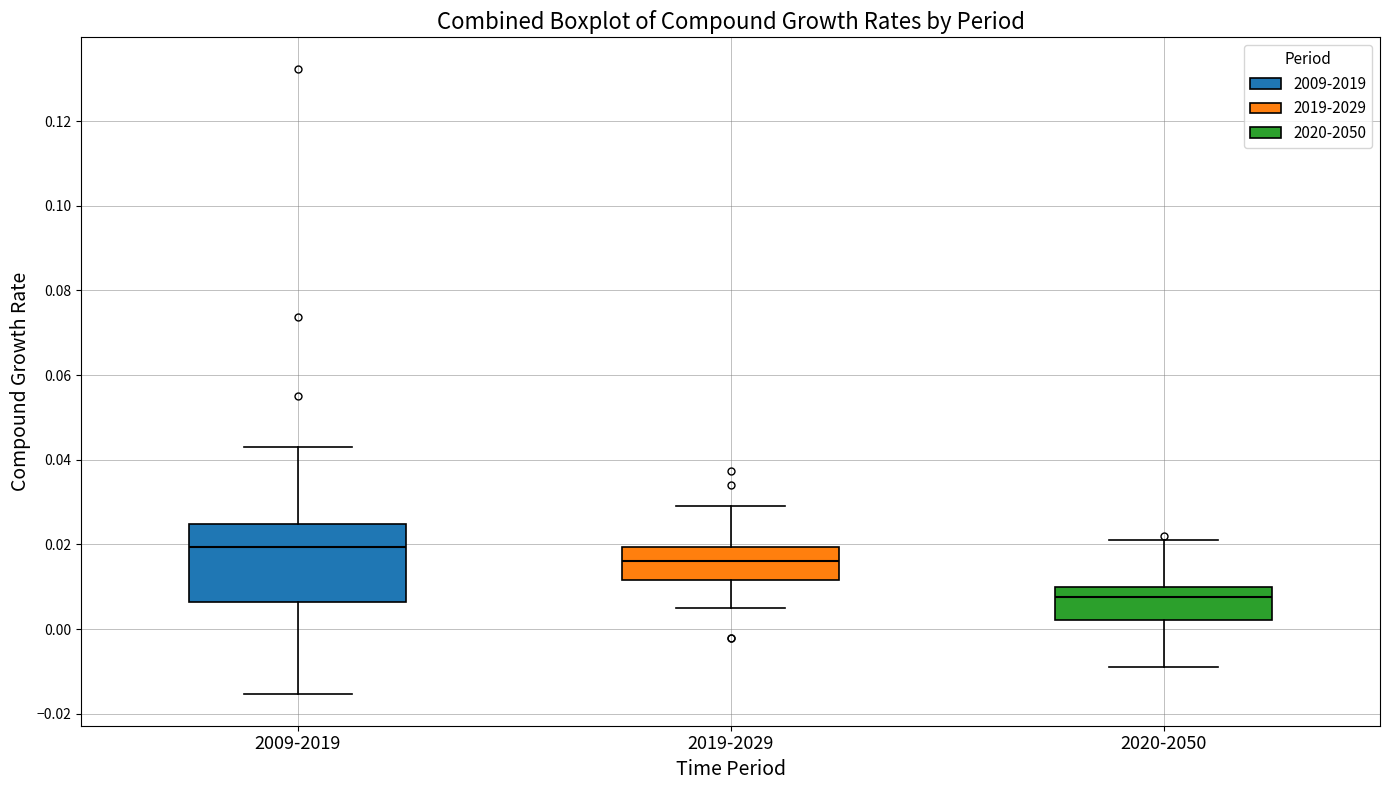

Which box has the highest median line?

2009-2019